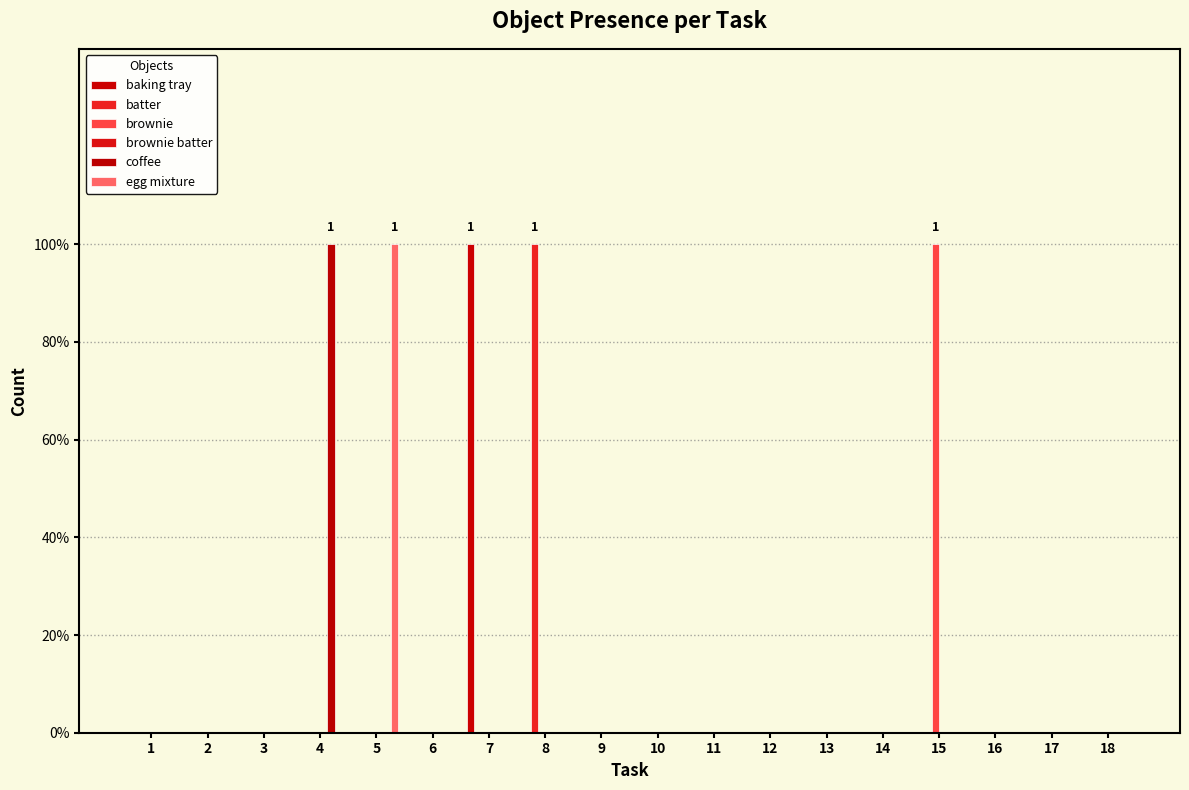

Is the value of baking tray at 9 greater than the value of egg mixture at 15?

No